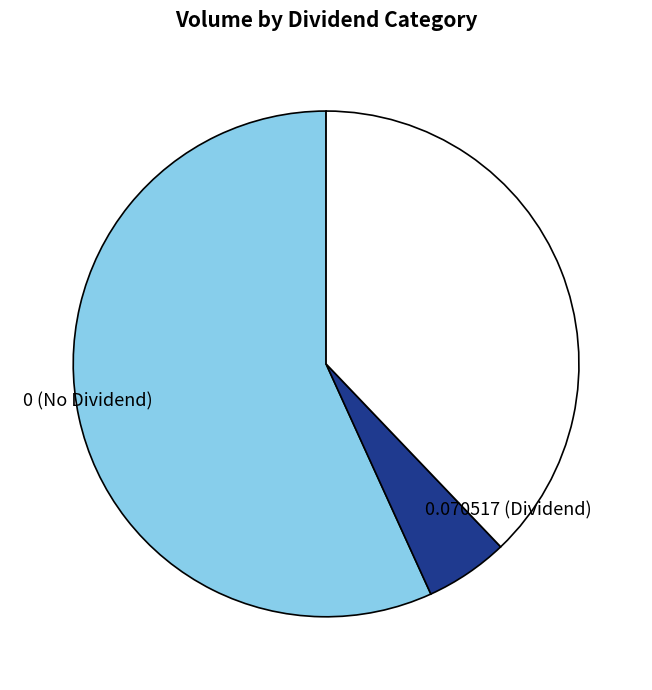

Count the number of slices in the pie.

3